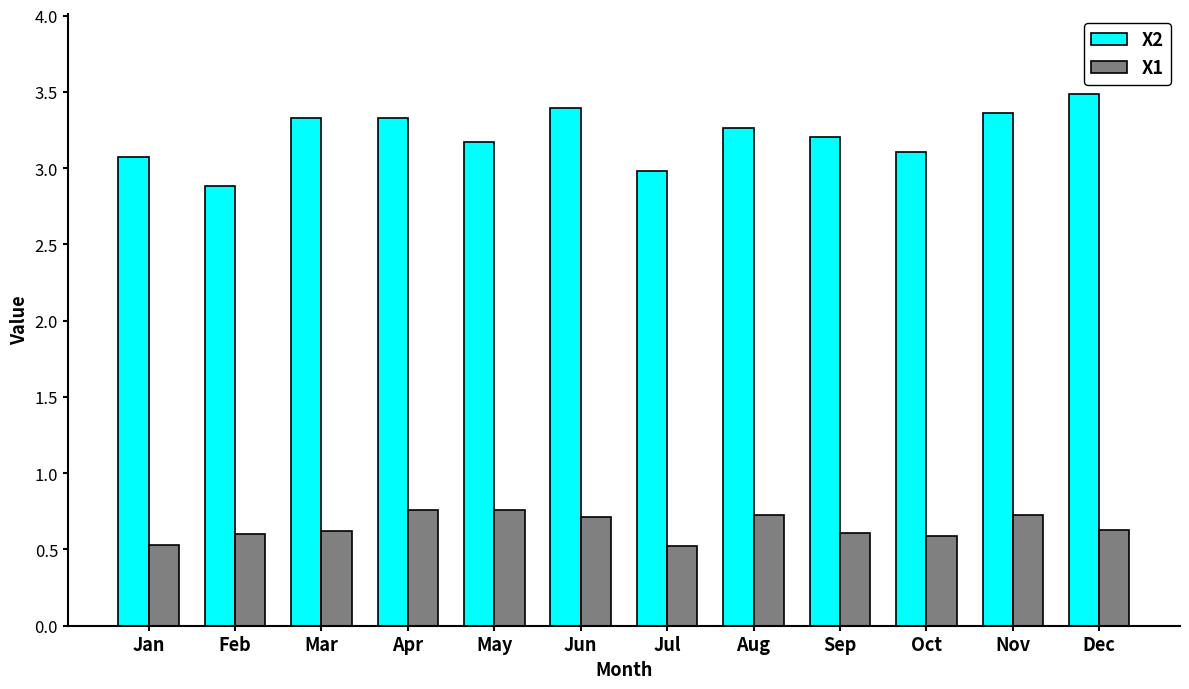

Rank the series at Sep from lowest to highest value.

X1, X2